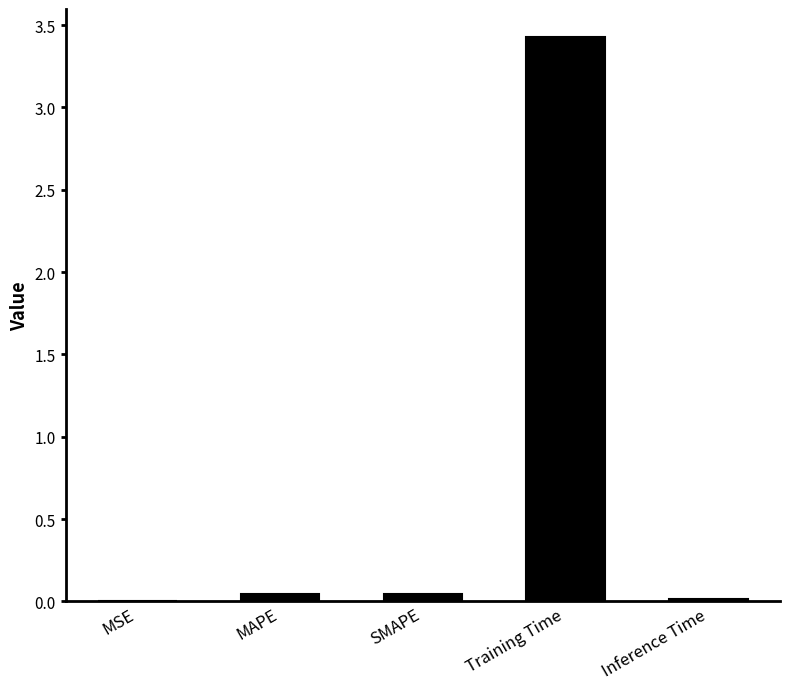

The chart shows a value of 0.0 at MAPE. True or false?

True